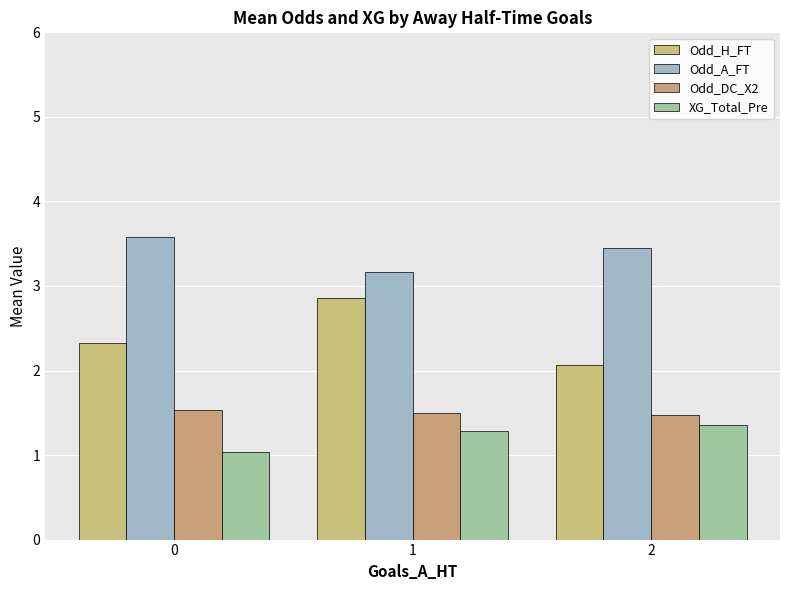

What is the value of the Odd_H_FT bar at the 1st from the left?

2.3